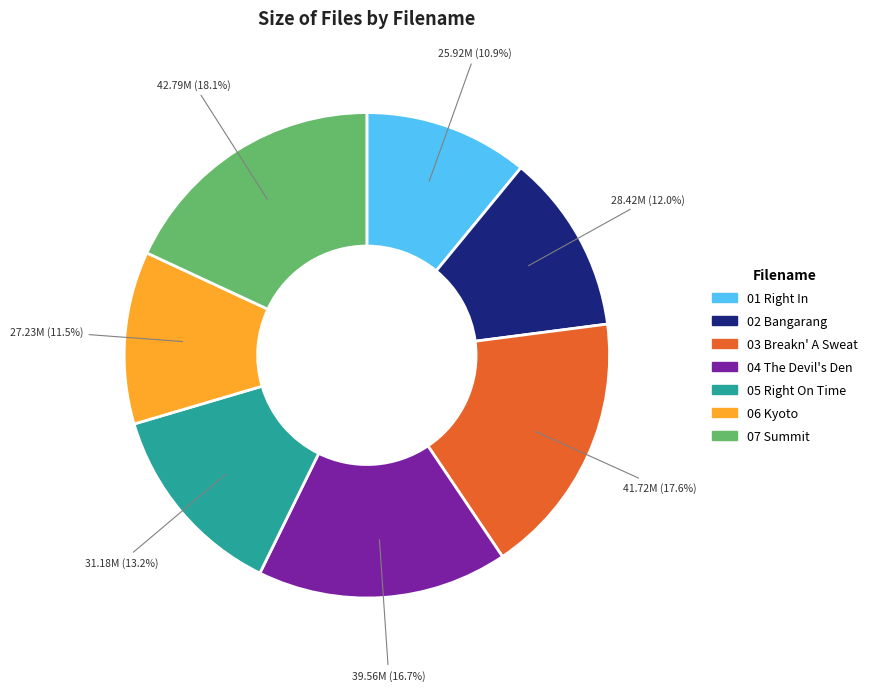

Does any single category account for the majority?

No